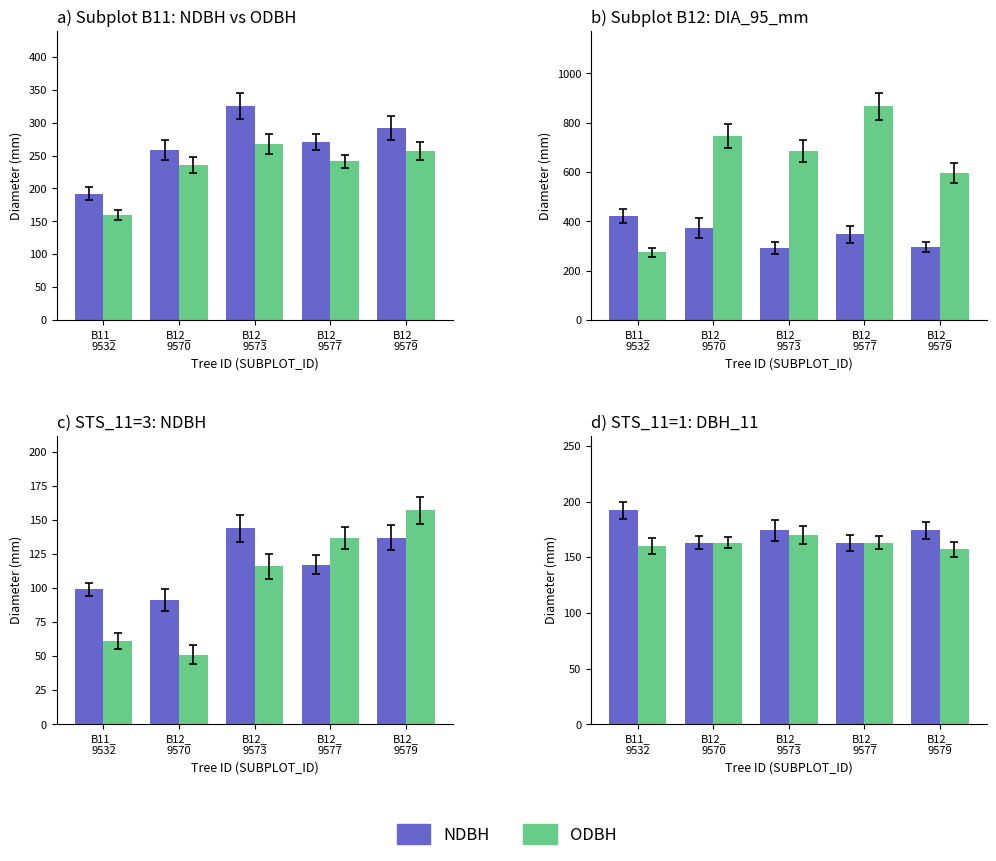

How many NDBH values are between 163 and 174?

4